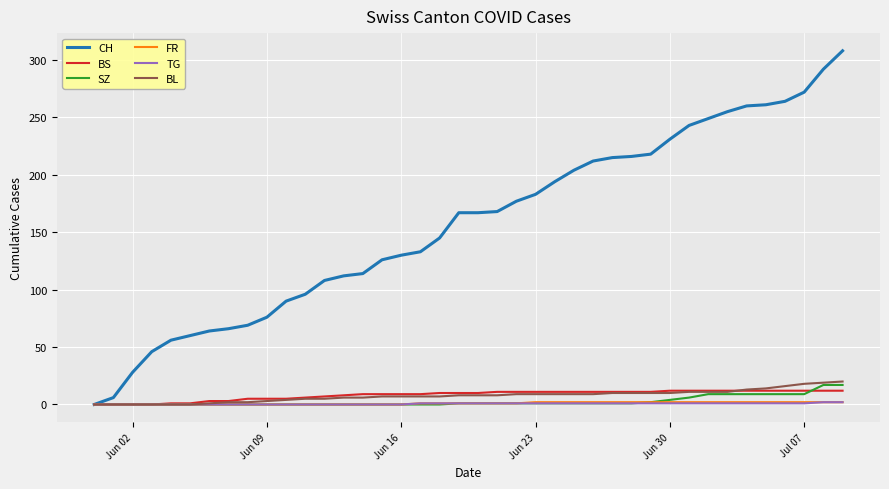

What is the greatest value displayed?

308